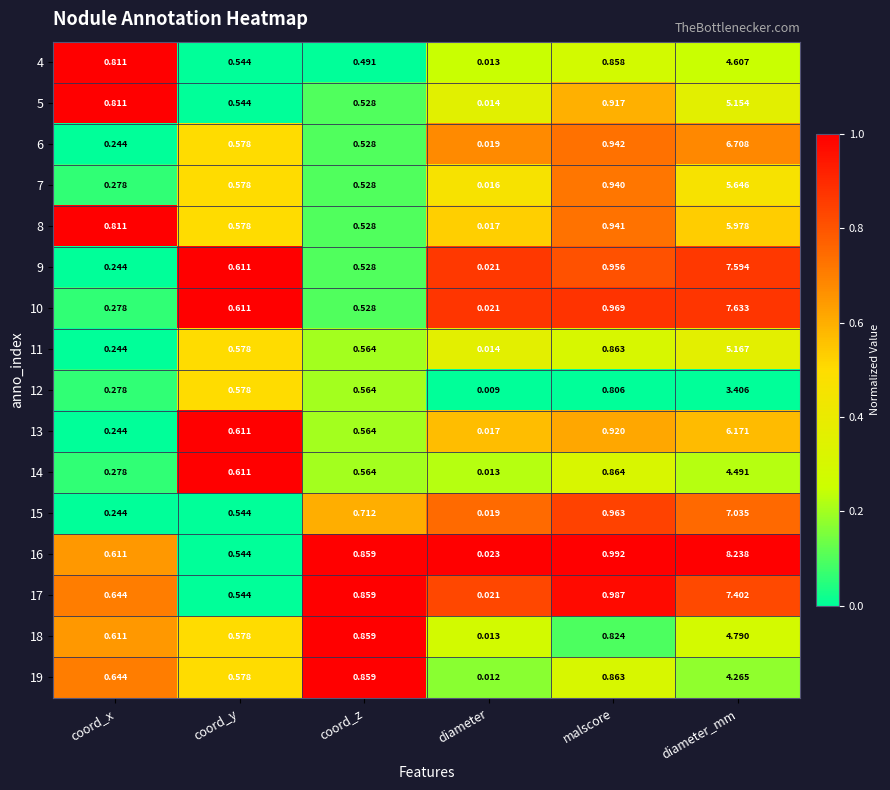

At how many categories does at least one series exceed 0?

6